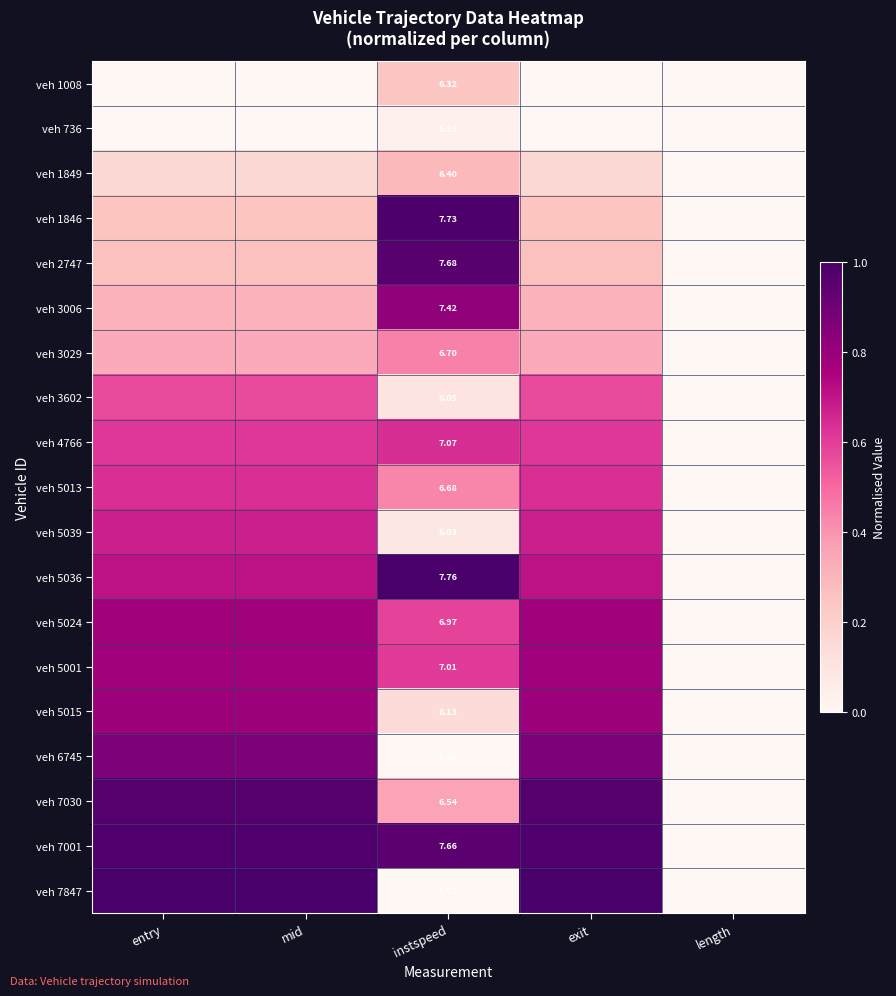

Which series has the largest range (max minus min)?

veh 5036